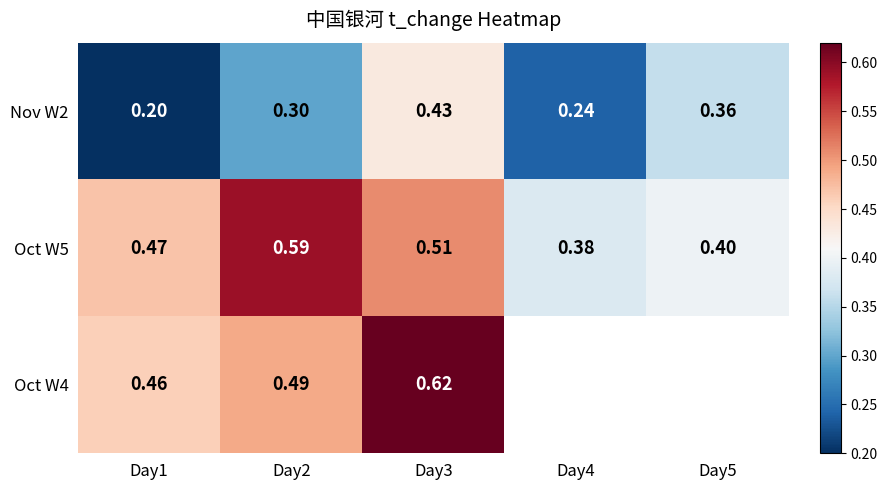

Is the value of Oct W5 at Day4 greater than the value of Oct W4 at Day2?

No